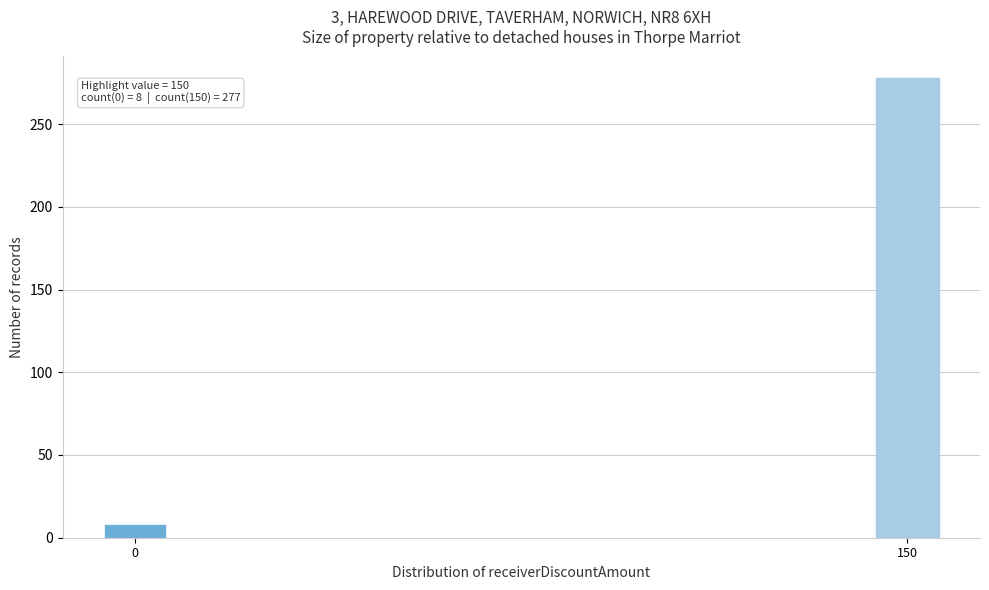

Reading left to right, what are all the values shown in this chart?

8	277